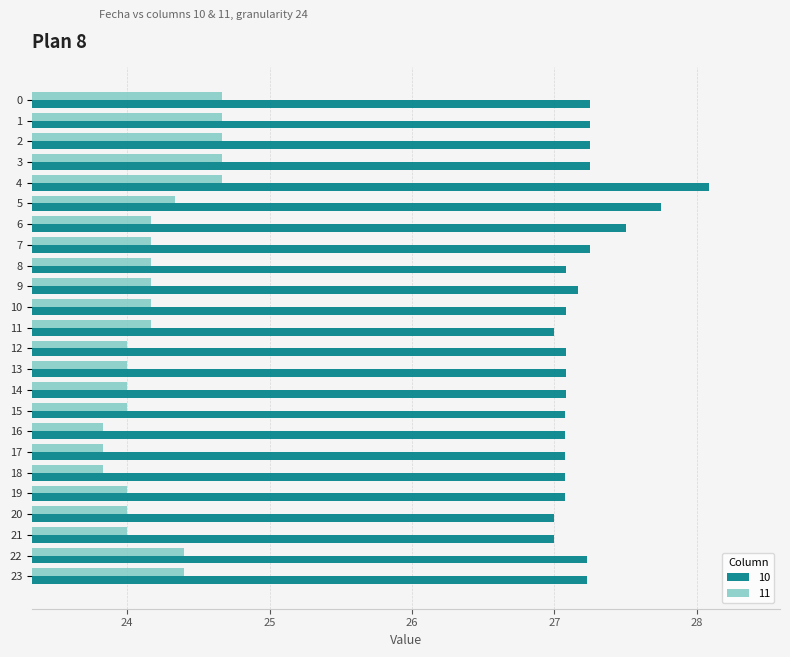

Is it true that 11 equals 23.8 at 16?

True